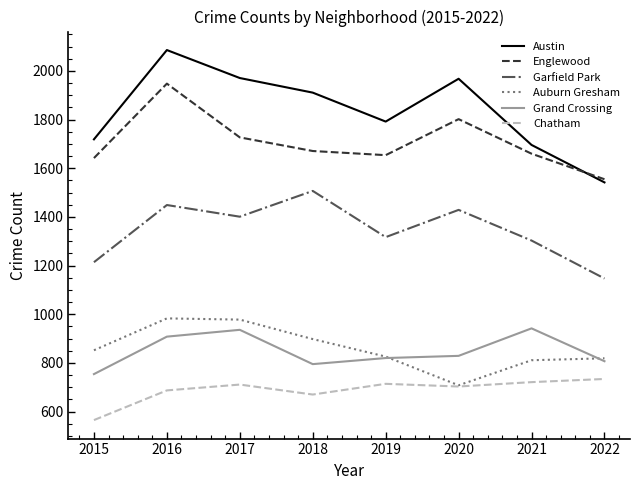

At which label is Grand Crossing closest to 848?

2020